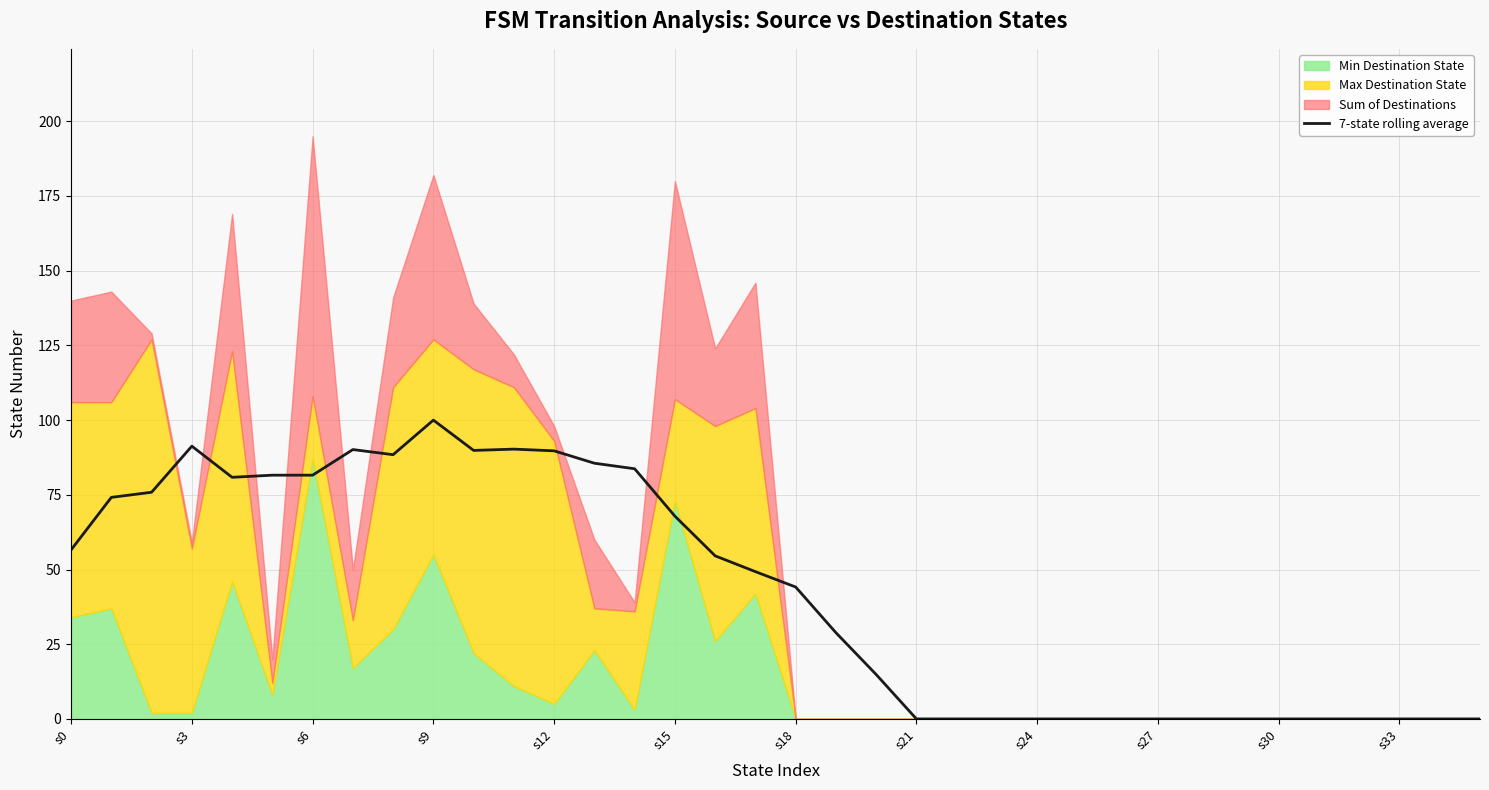

Is it true that 7-state rolling average equals -47.1 at s24?

False